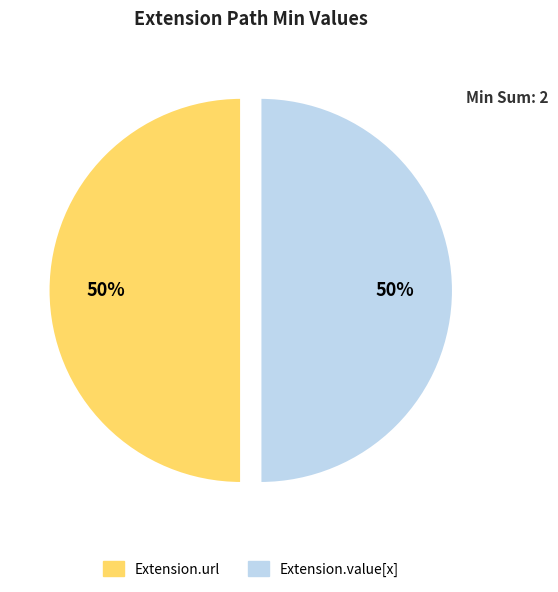

Is there a majority slice in this chart?

No